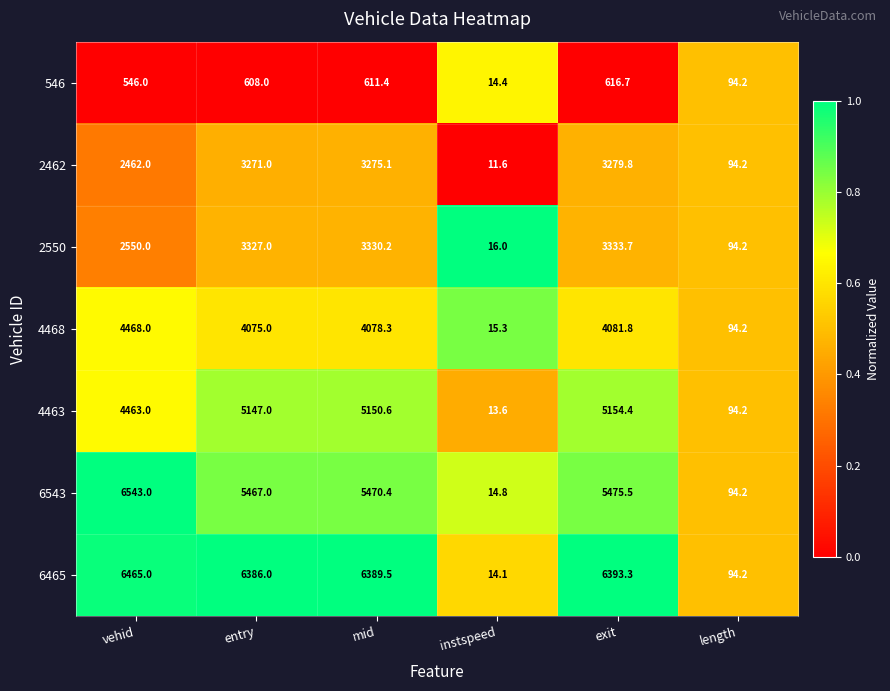

Rank the series by their maximum value, from highest to lowest.

6543, 6465, 4463, 4468, 2550, 2462, 546